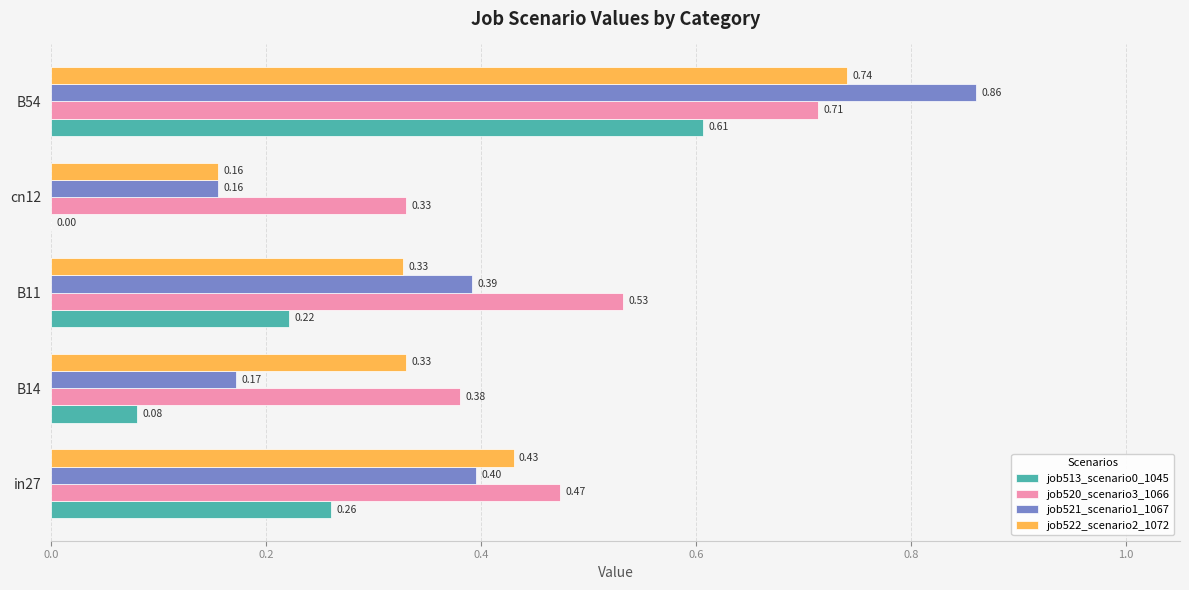

Which series has the largest total across all categories?

job520_scenario3_1066